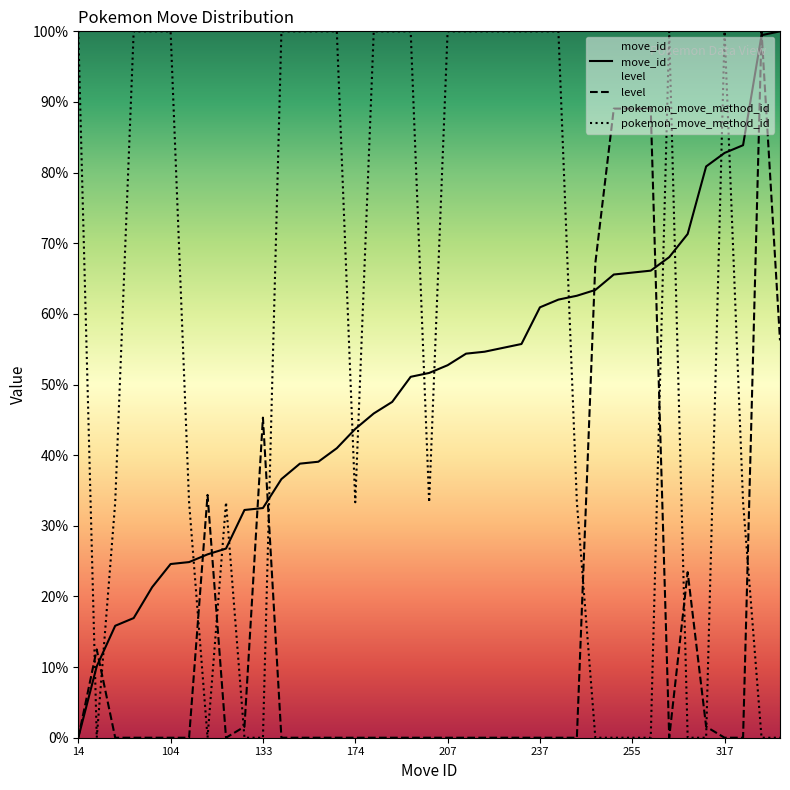

Which series has the widest spread of values?

move_id